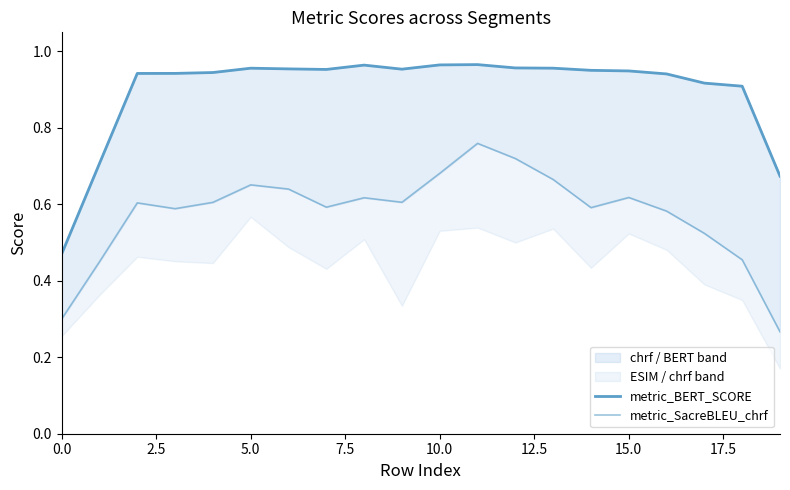

What is the average value of the metric_BERT_SCORE series?

0.9